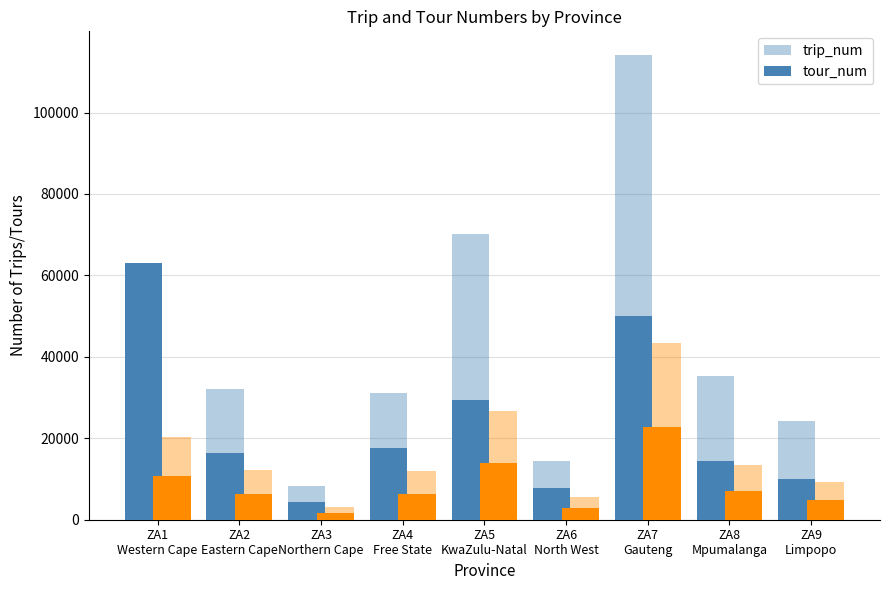

Is it true that tour_num equals 7044.2 at ZA8
Mpumalanga?

True